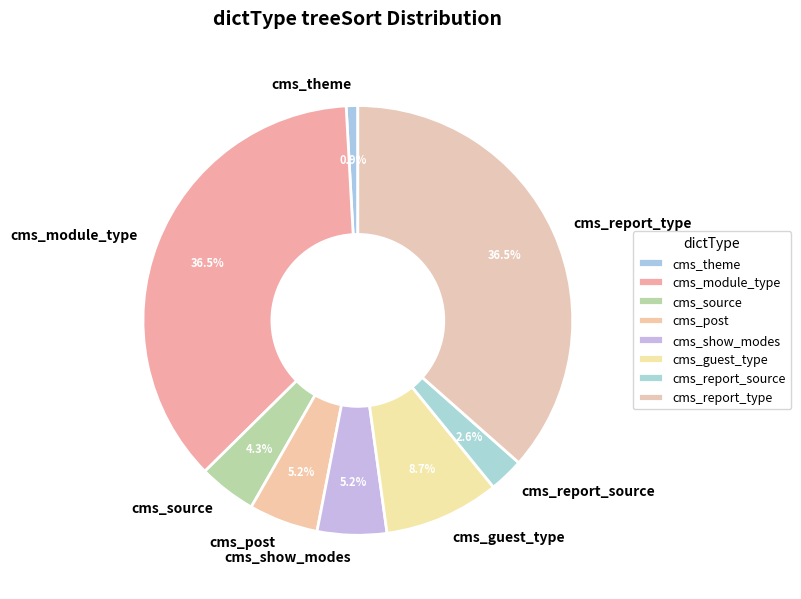

Which slice is the smallest?

cms_theme